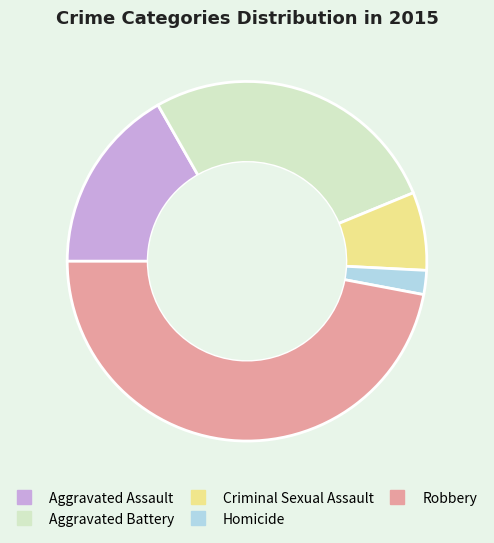

Is Robbery the majority of the pie?

No